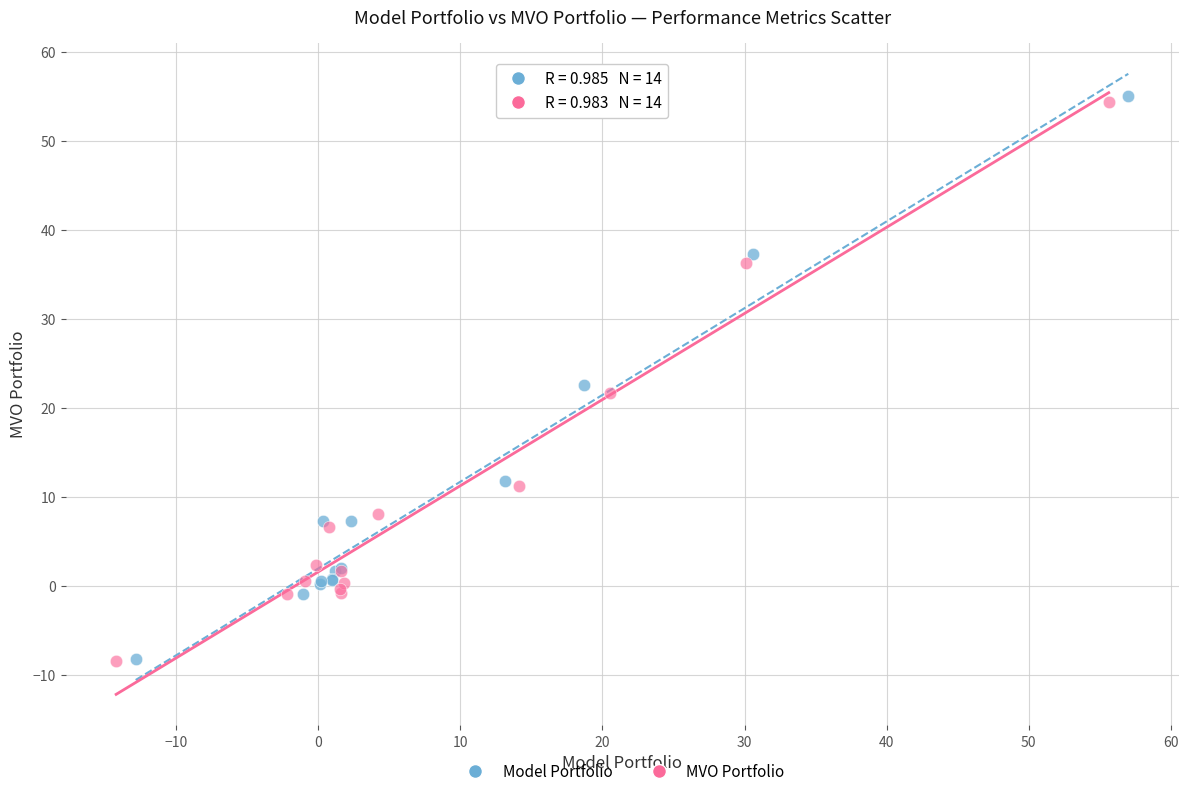

Which series reaches the maximum Y coordinate?

Model Portfolio